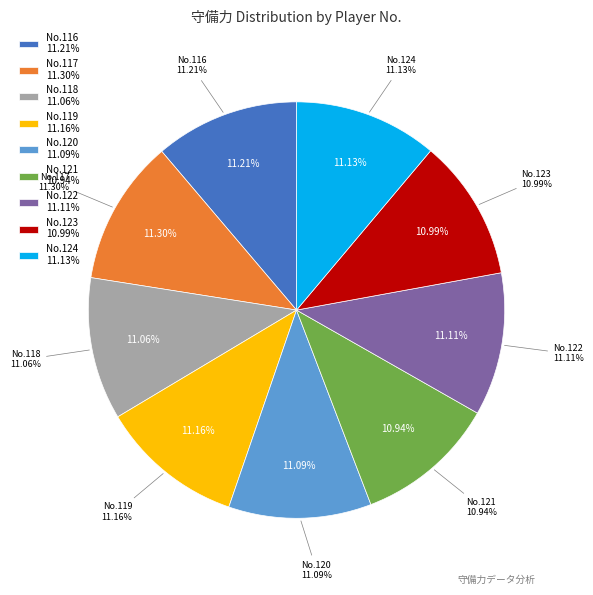

What percentage is the 120 slice, to the nearest percent?

11%